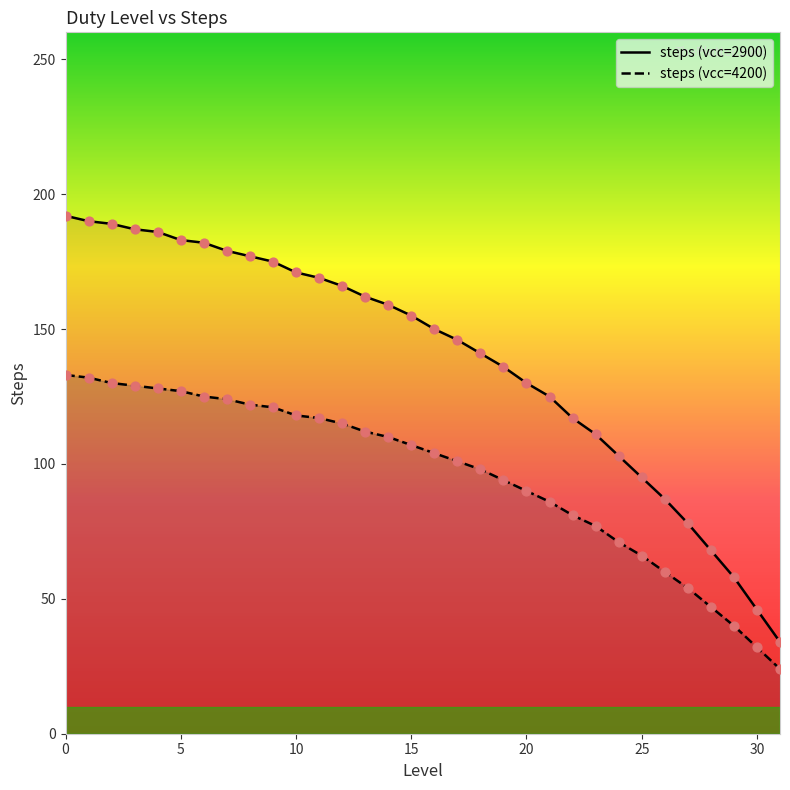

Which series contains the lowest Y value?

steps (vcc=4200)